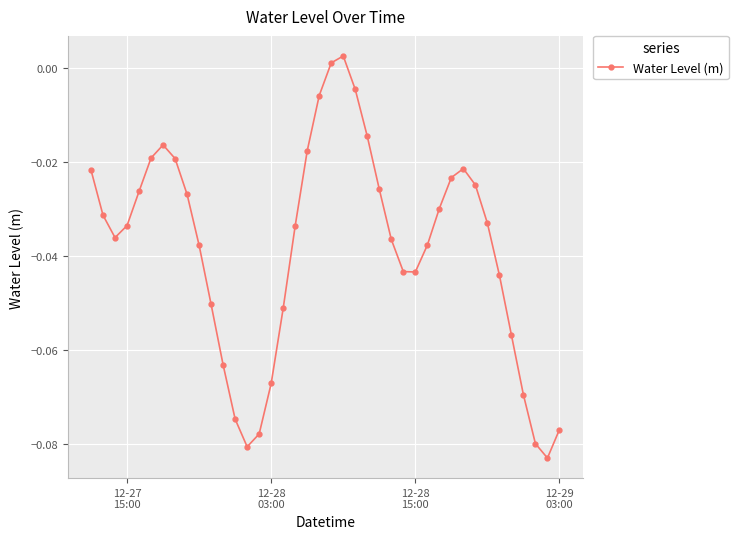

True or false: the data has more than 2 interior local peaks.

True